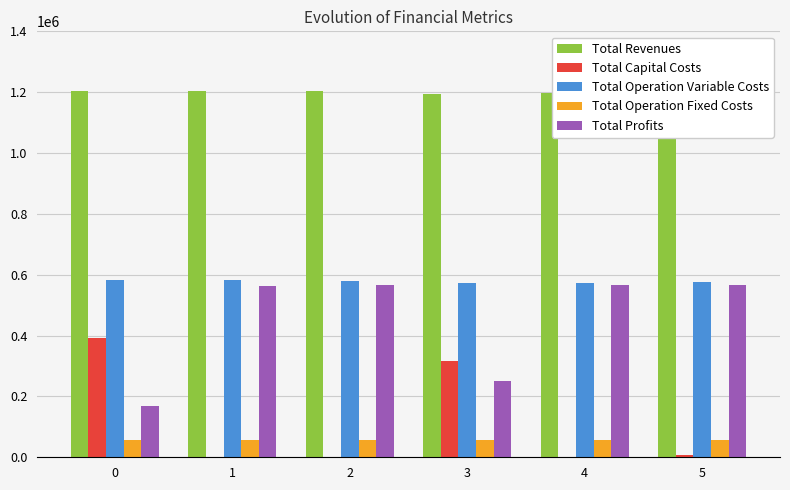

At which label is Total Operation Fixed Costs closest to 57413?

1